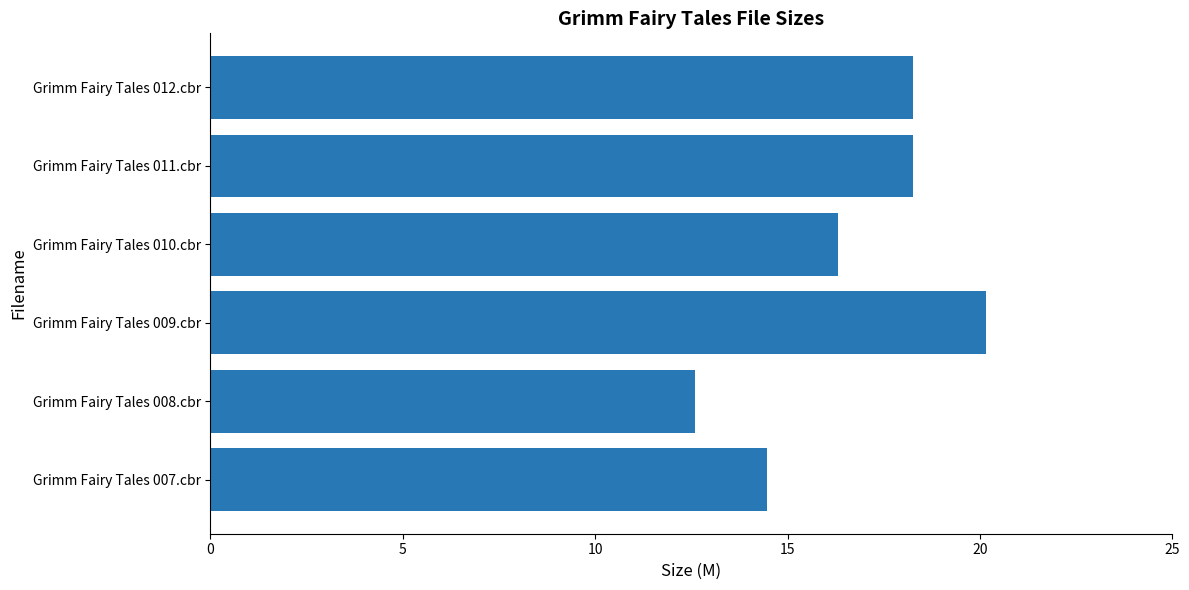

What is the maximum value shown in the chart?

20.2